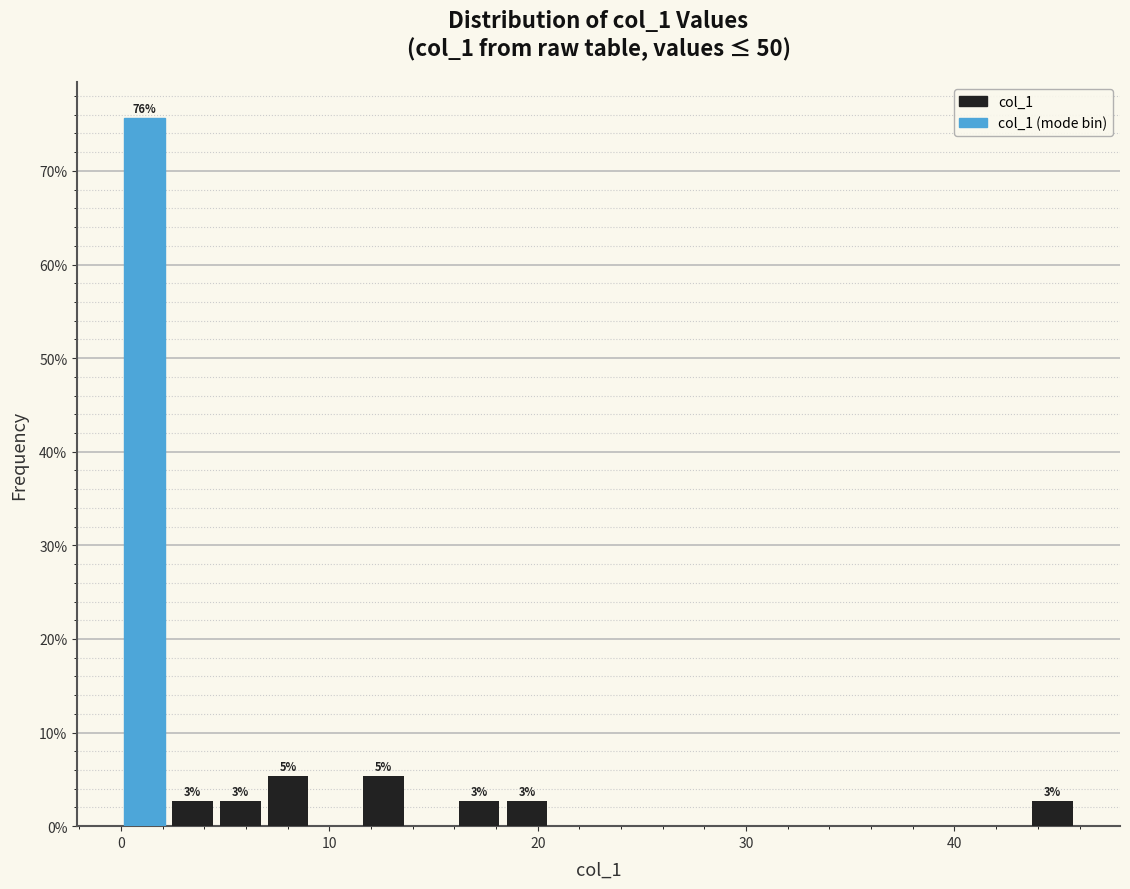

Around what value on the x-axis is the tallest bar? Give the approximate position of its centre, as read against the axis.

1